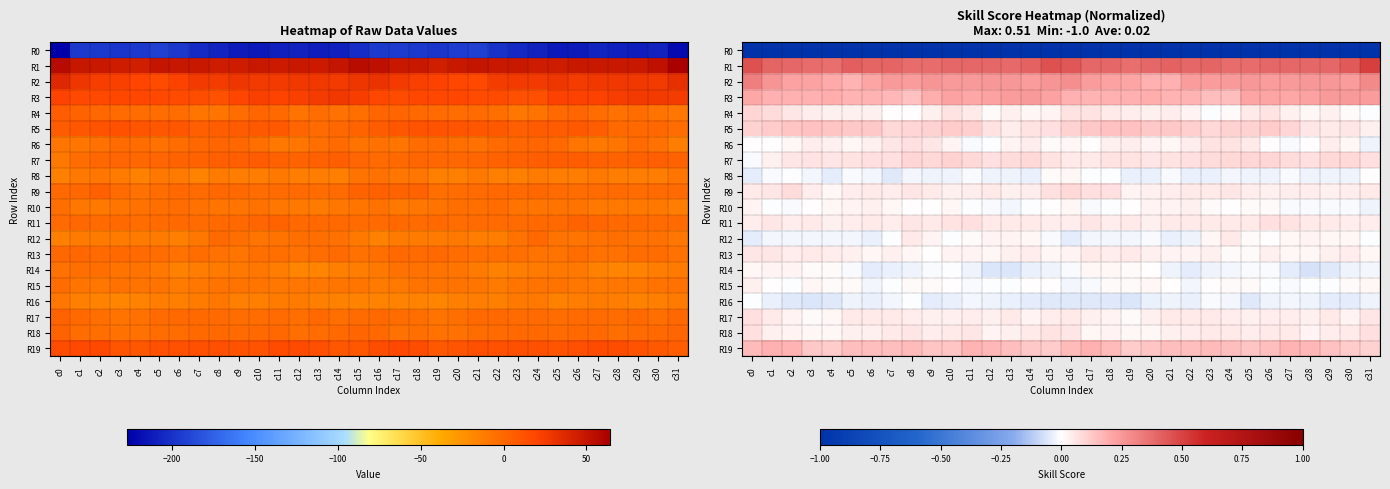

List the series in order of their peak value, highest first.

R1, R2, R3, R19, R5, R7, R4, R9, R11, R18, R17, R6, R13, R12, R10, R15, R14, R8, R16, R0